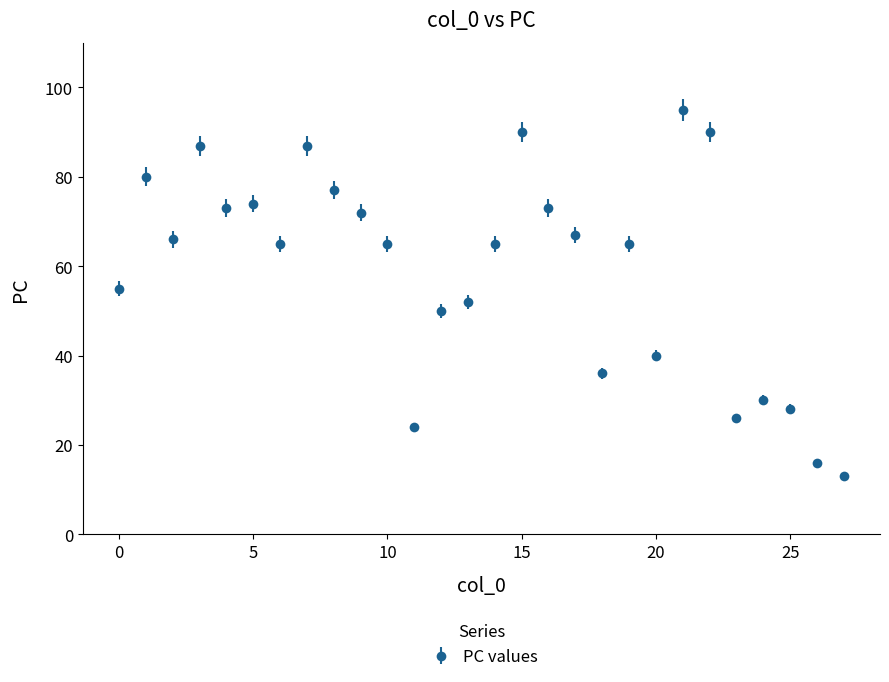

True or false: there are more than 1 points higher than both neighbors.

True